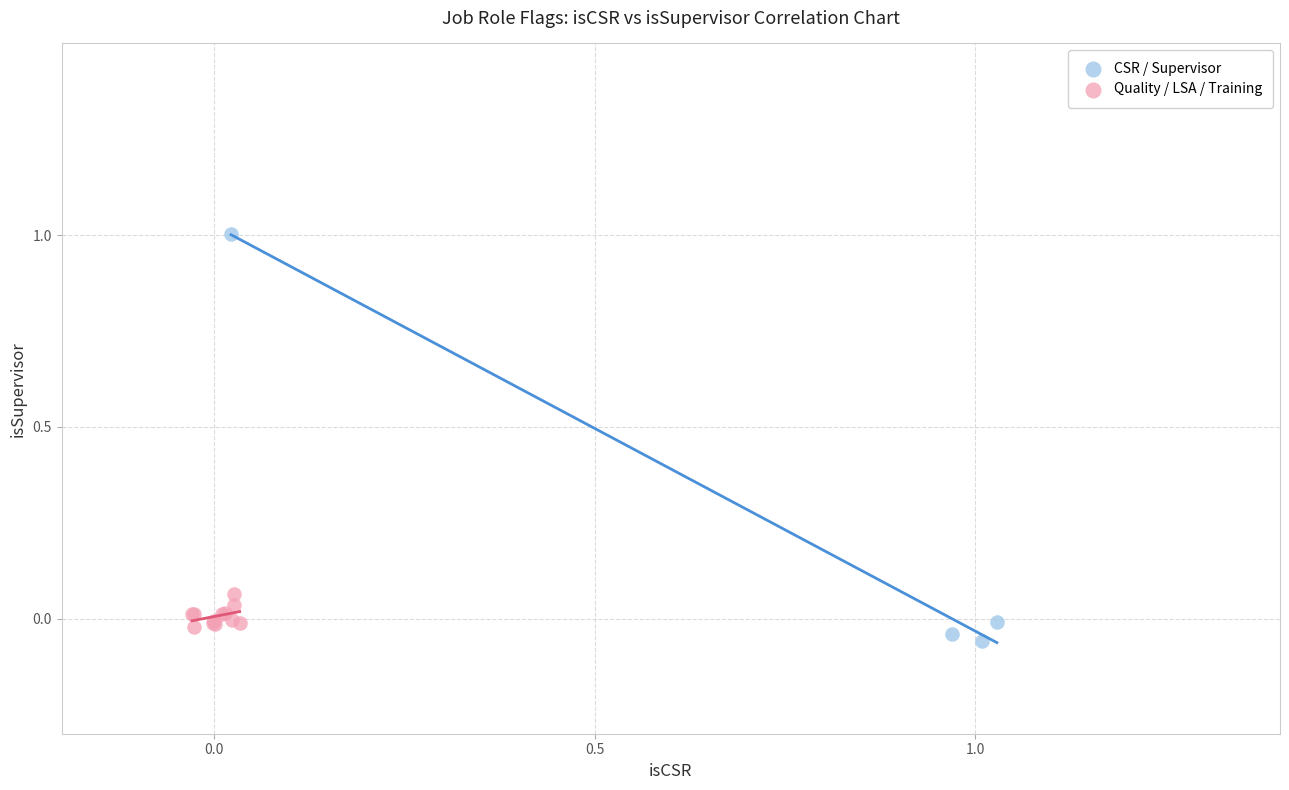

Which series reaches the maximum Y coordinate?

CSR / Supervisor